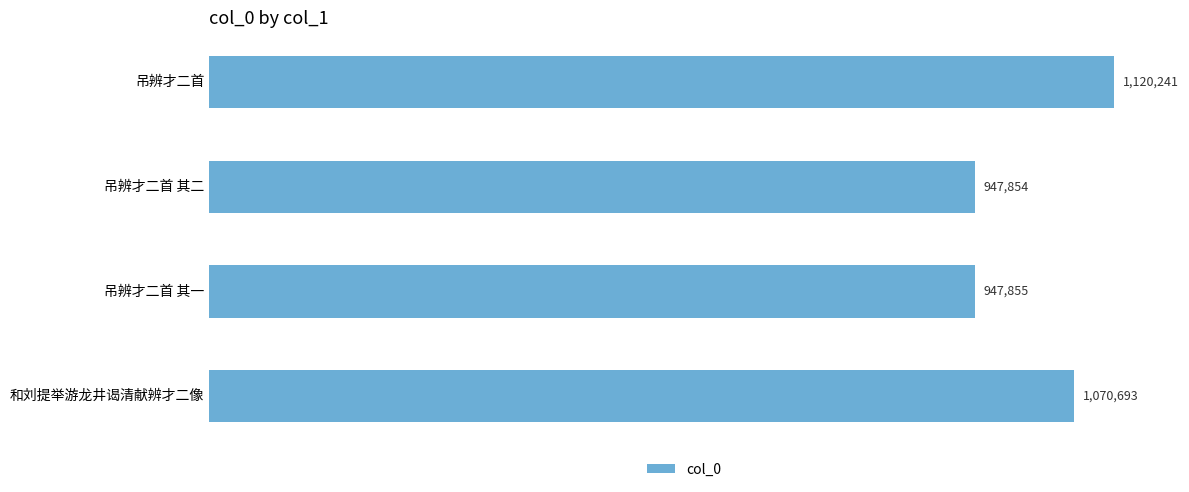

Does the chart contain any negative values?

No